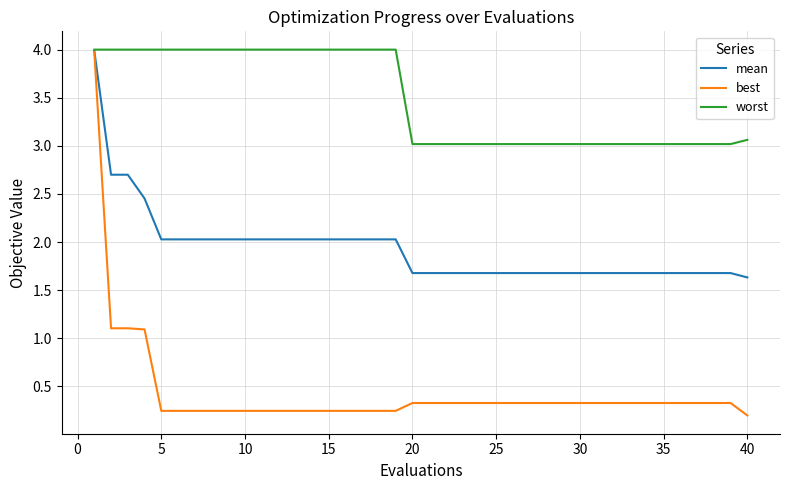

Rank the series by their average value, from highest to lowest.

worst, mean, best